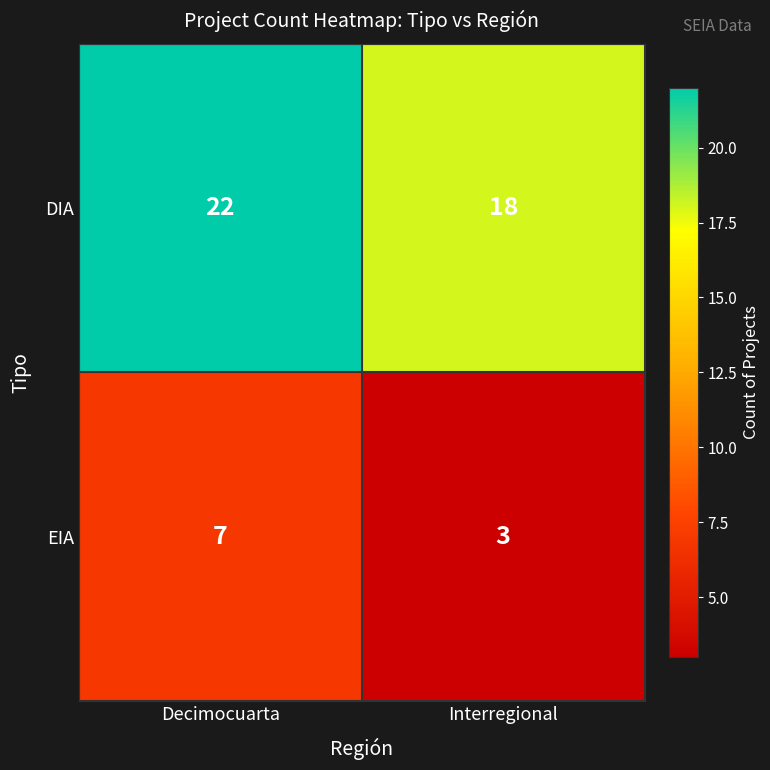

What is the average value of the DIA series?

20